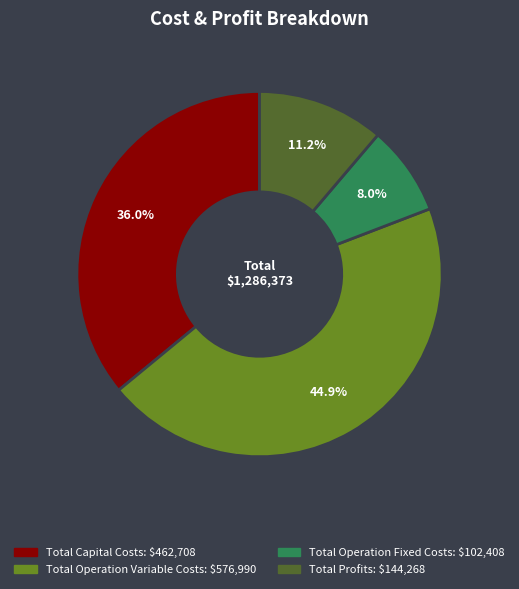

Does Total Profits account for over 50% of the chart?

No